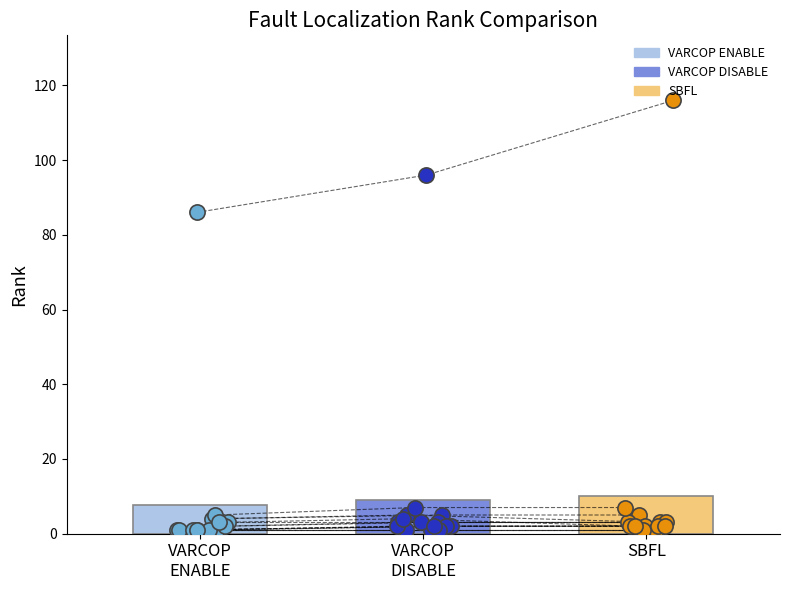

Which series has the widest spread of Y values?

SBFL